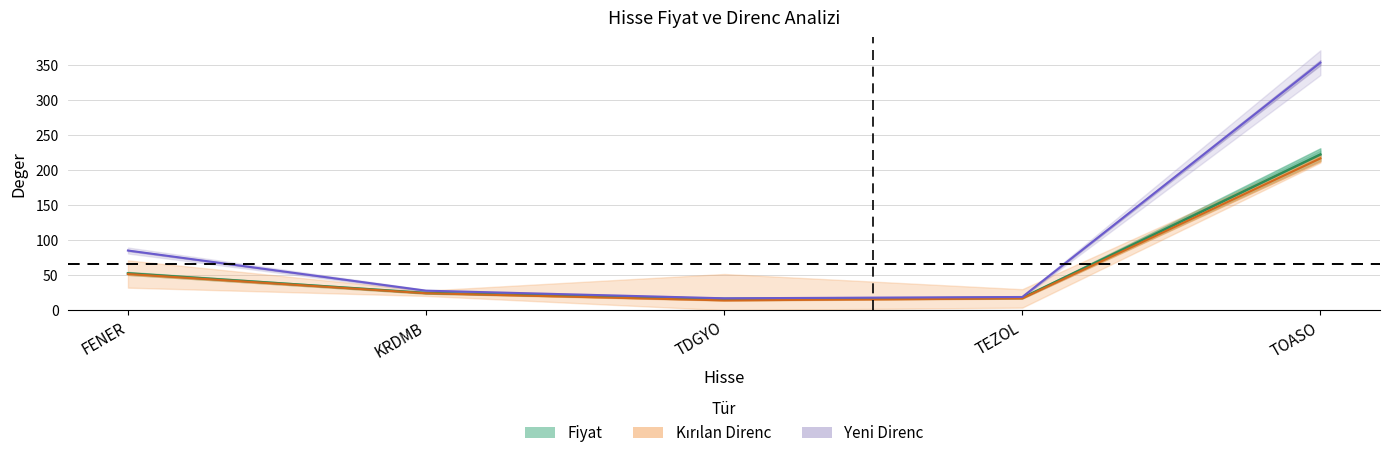

Where is the first local minimum for Fiyat?

TDGYO